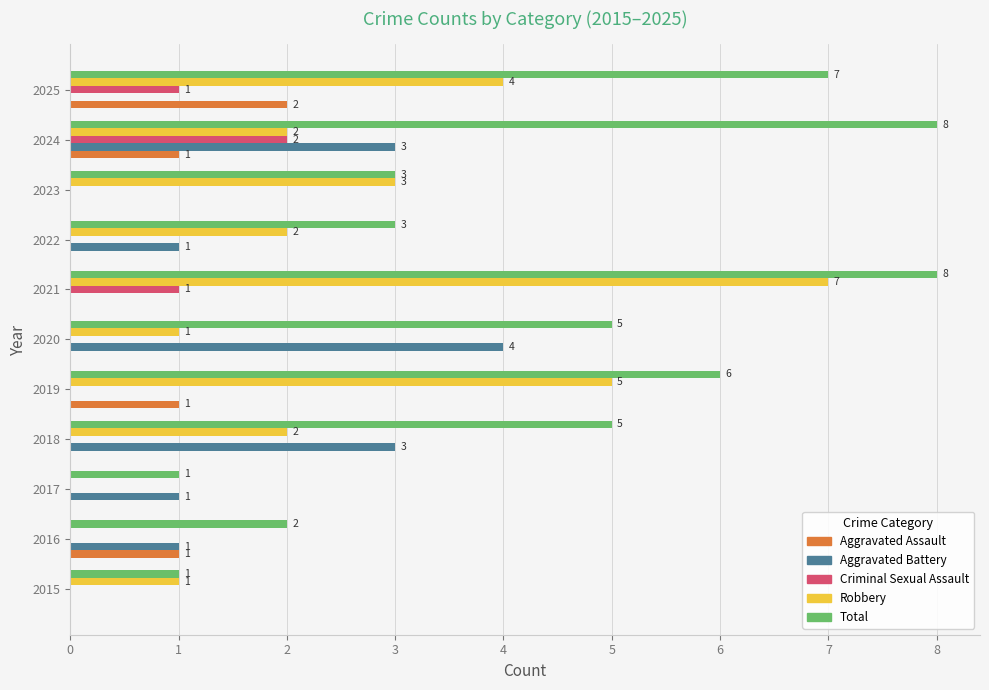

True or false: Robbery has a value of 2 at 2022.

True